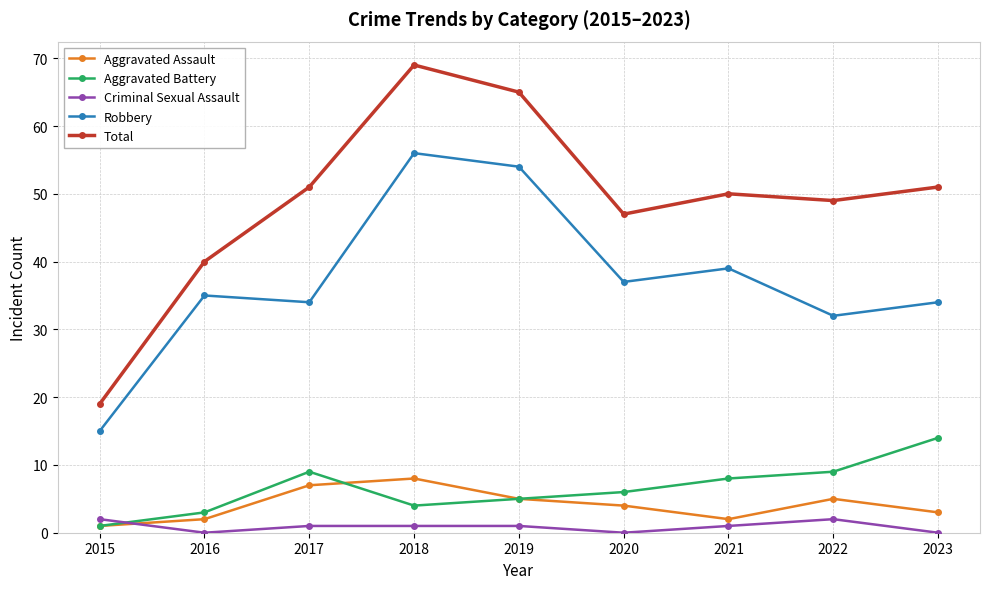

What is the value of the Aggravated Assault point at the 3rd from the left?

7